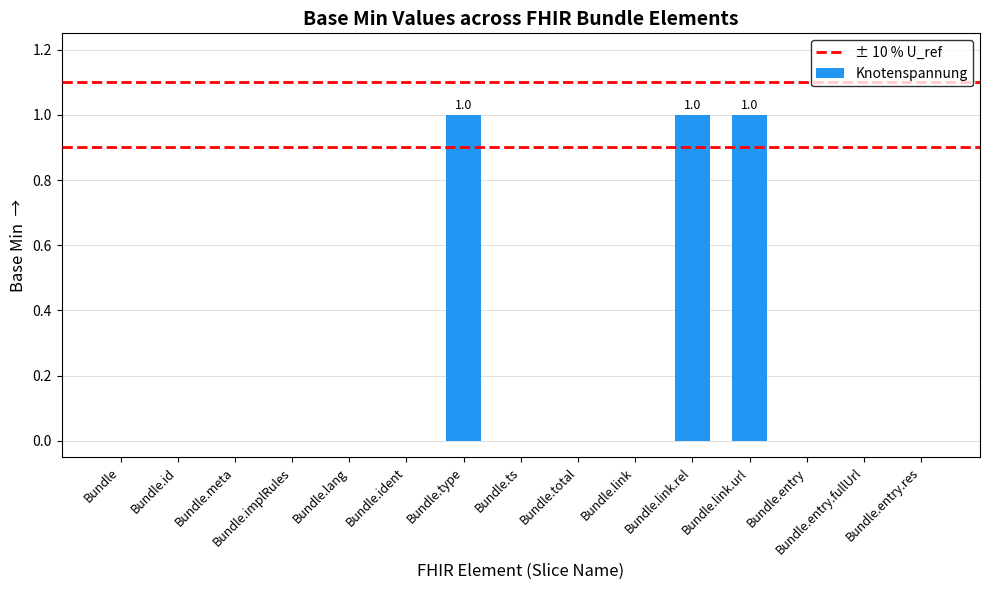

Between Bundle.link and Bundle.link.rel, which is larger?

Bundle.link.rel